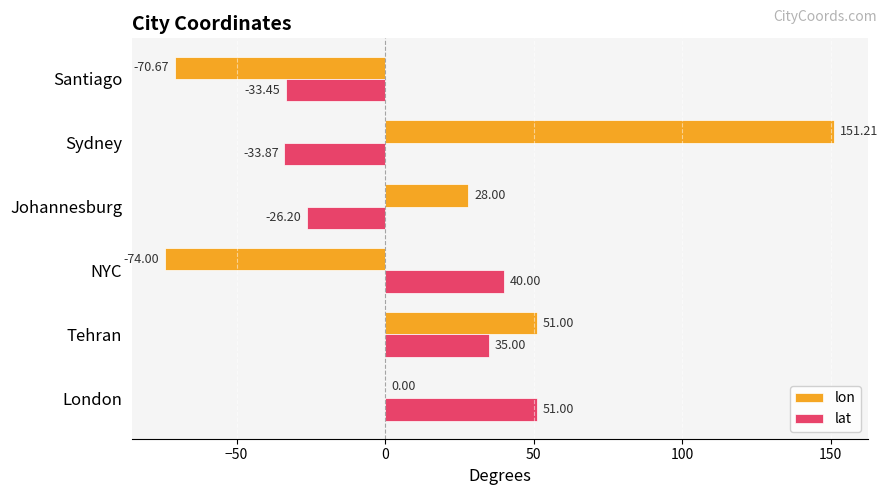

What is the sum of the lat values at Sydney and NYC?

6.1